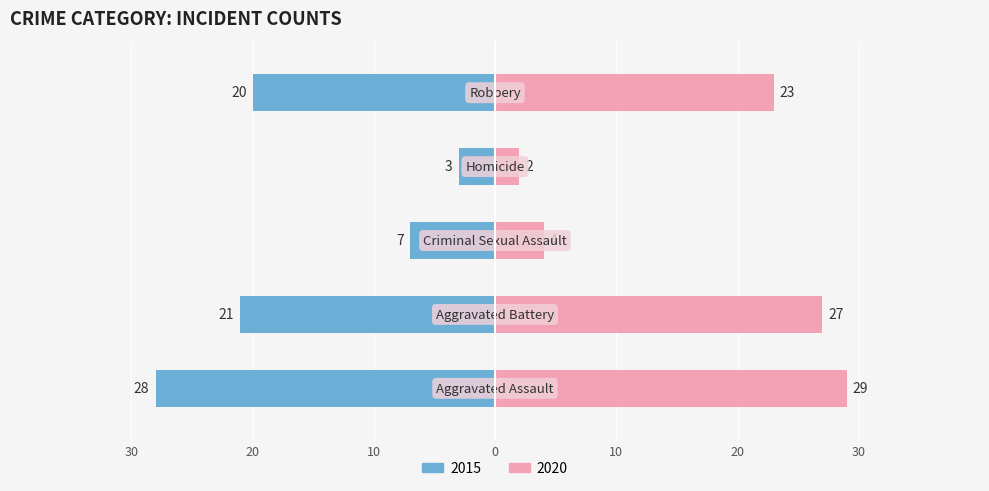

Where is Left (2015) nearest to the value -15?

Robbery